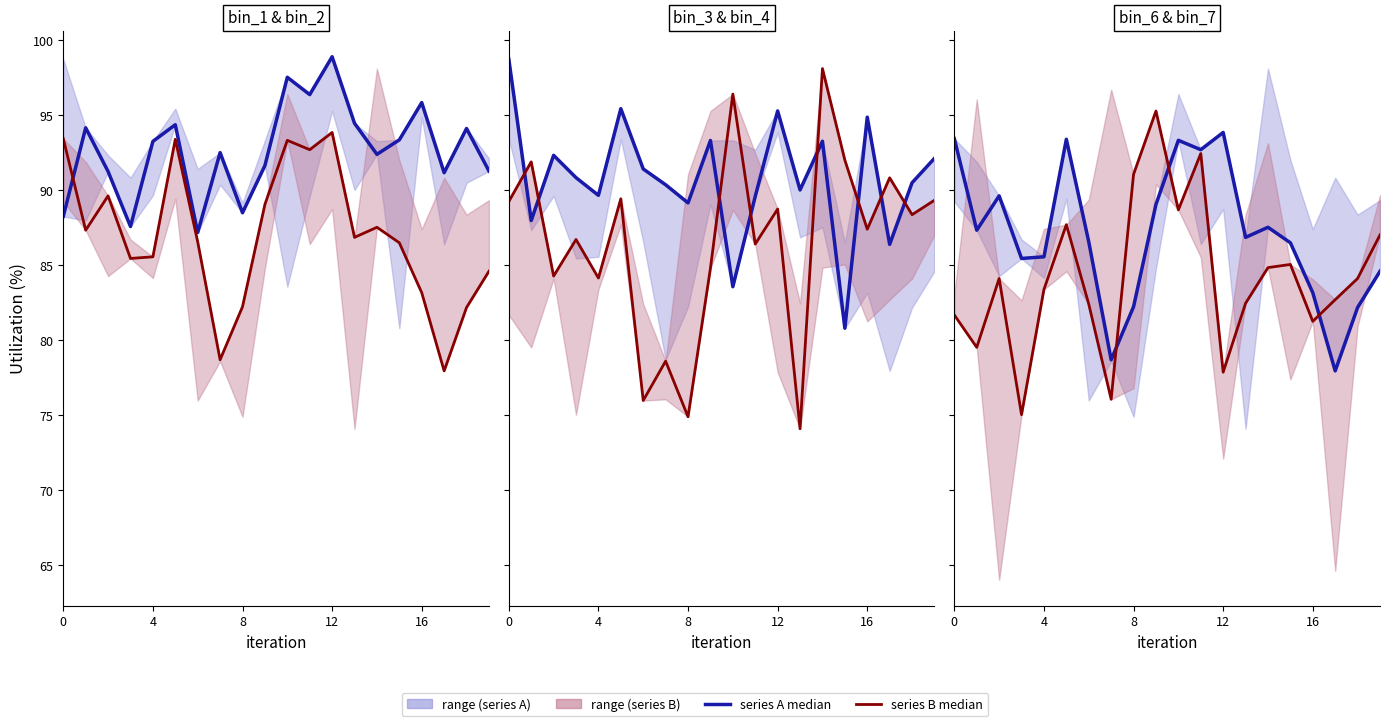

Count the number of data series in this chart.

2